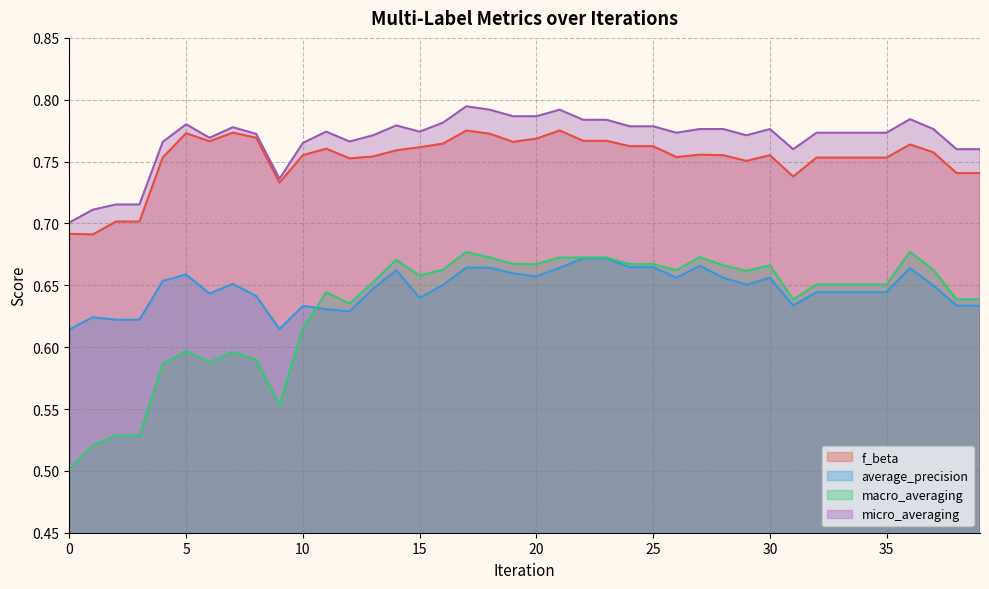

What is the difference between the maximum and minimum values in the average_precision series?

0.1